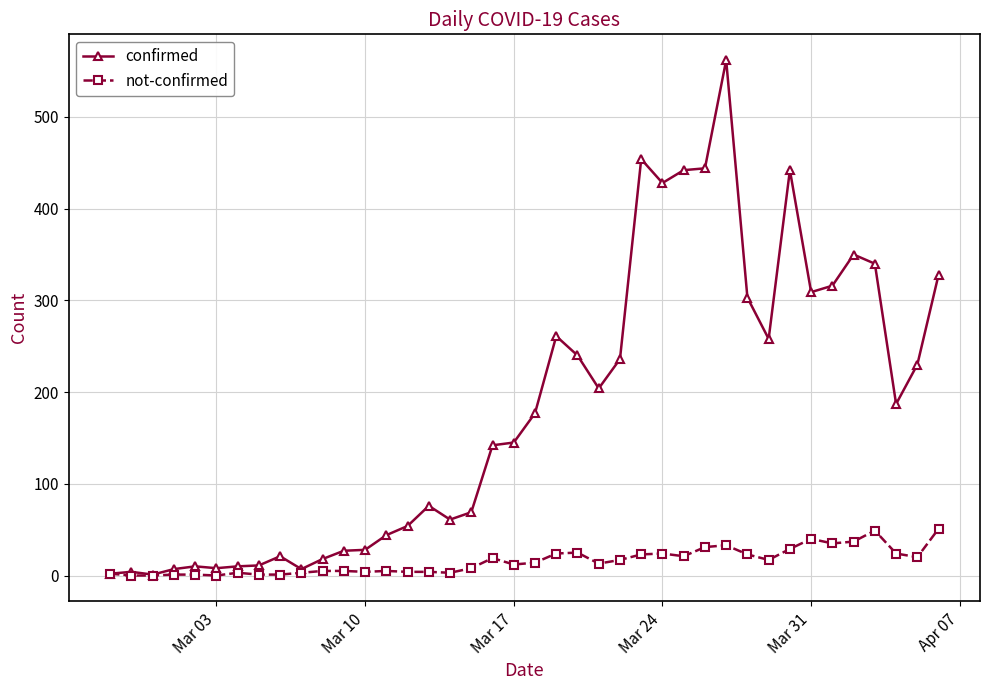

Which series has the largest range (max minus min)?

confirmed